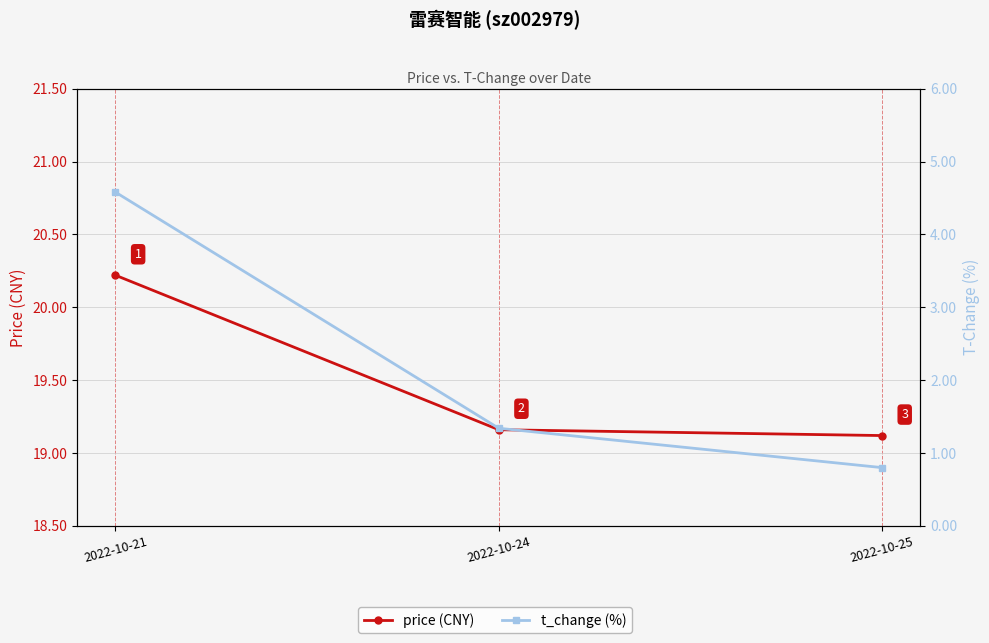

List the labels in order of t_change (%) value, largest first.

2022-10-21, 2022-10-24, 2022-10-25